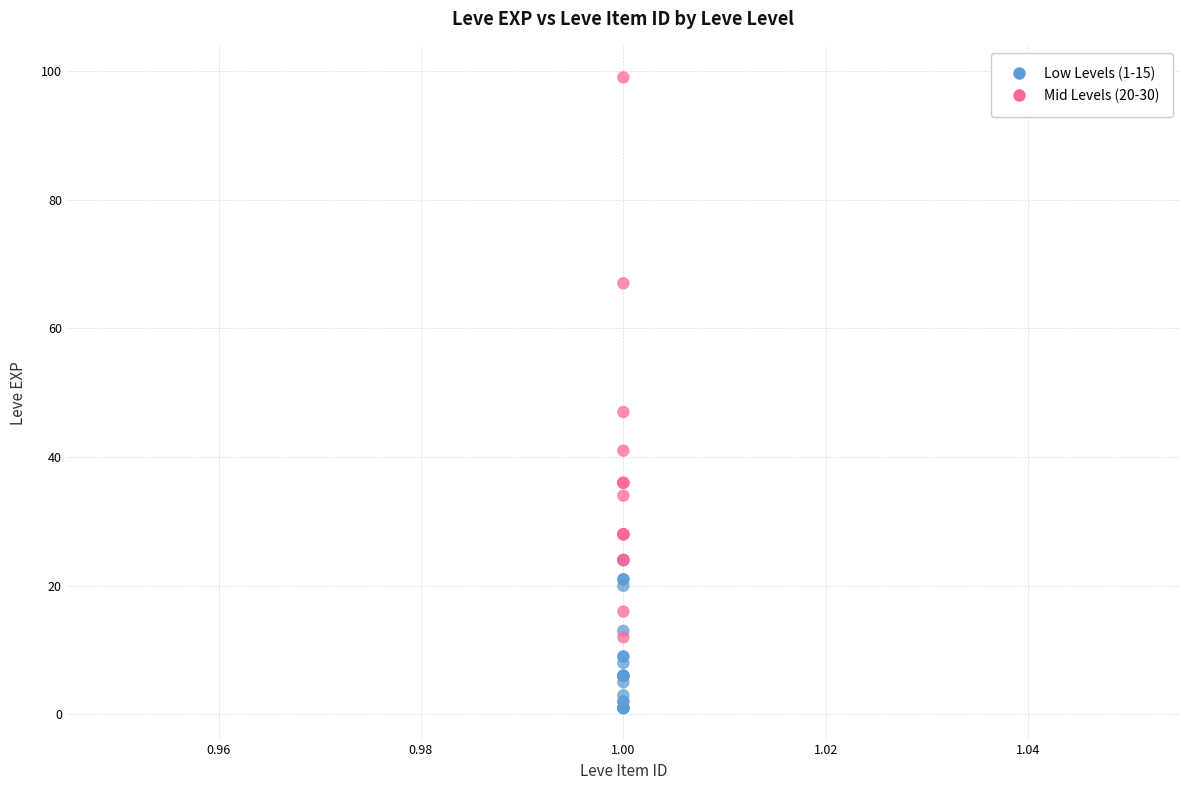

Which series has the largest Y range (max minus min)?

Mid Levels (20-30)